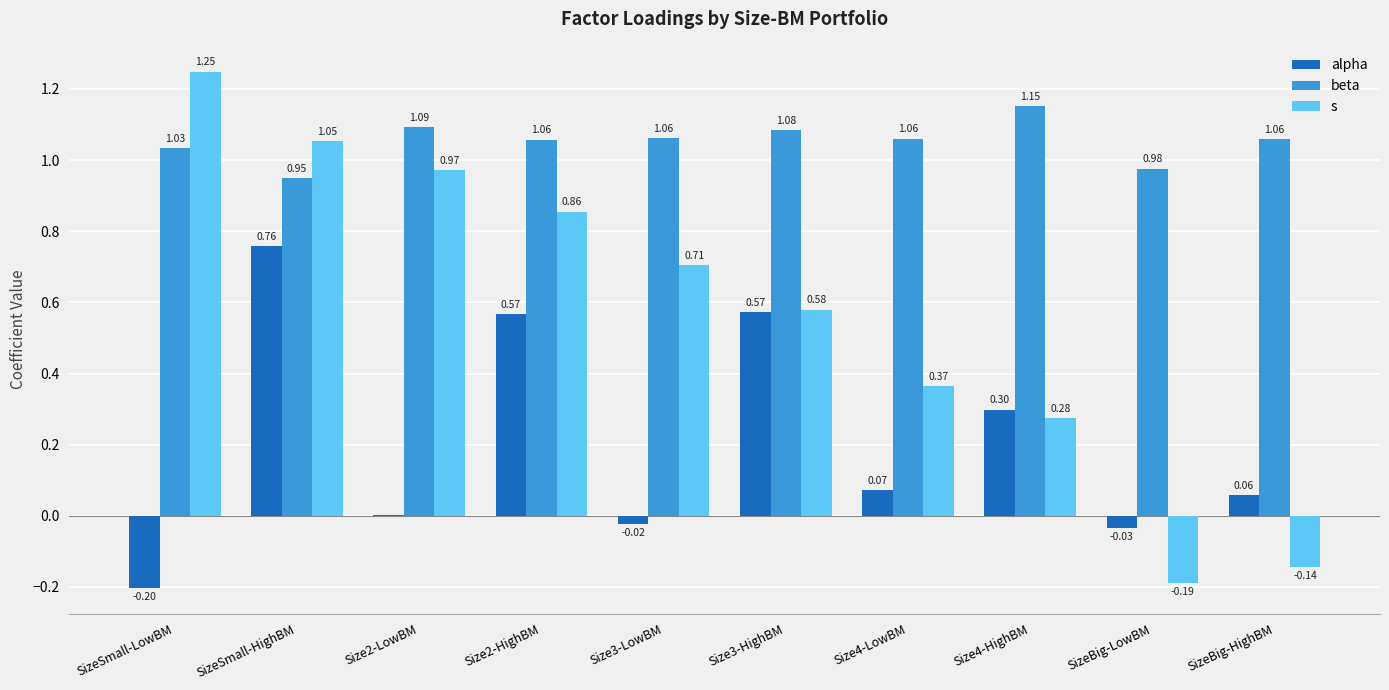

At which label does beta first exceed 1?

SizeSmall-LowBM